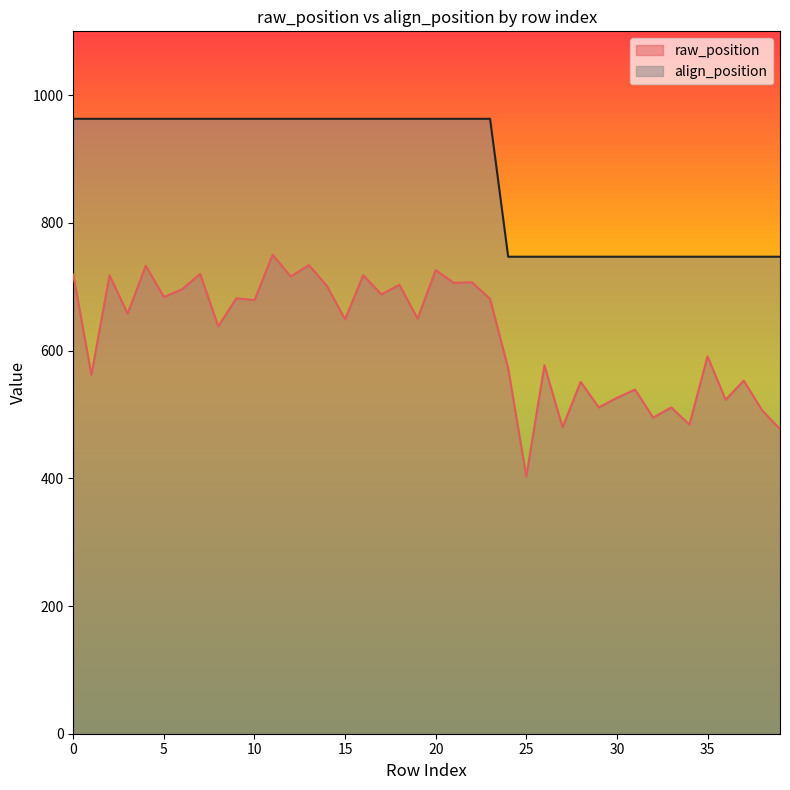

Rank the series at 0 from highest to lowest value.

align_position, raw_position